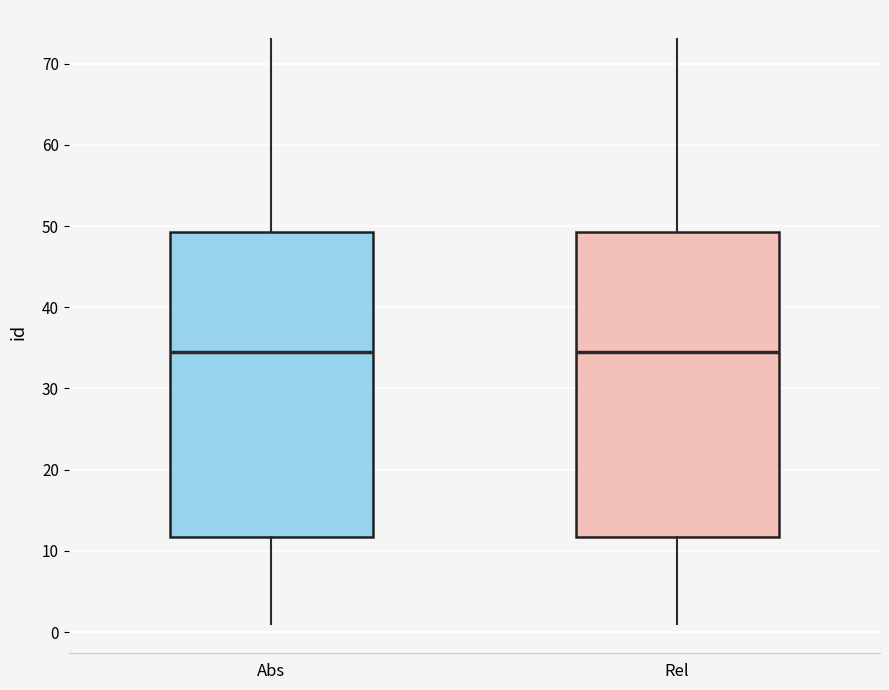

Reading left to right, transcribe this box plot: for each box, give where its median line is, the range the box spans, and where its two whiskers end, as read against the y-axis. The values are not printed on the chart, so give them approximately, as read against the axis.

Abs: median 35, box 12 to 49, whiskers 1 to 73
Rel: median 35, box 12 to 49, whiskers 1 to 73